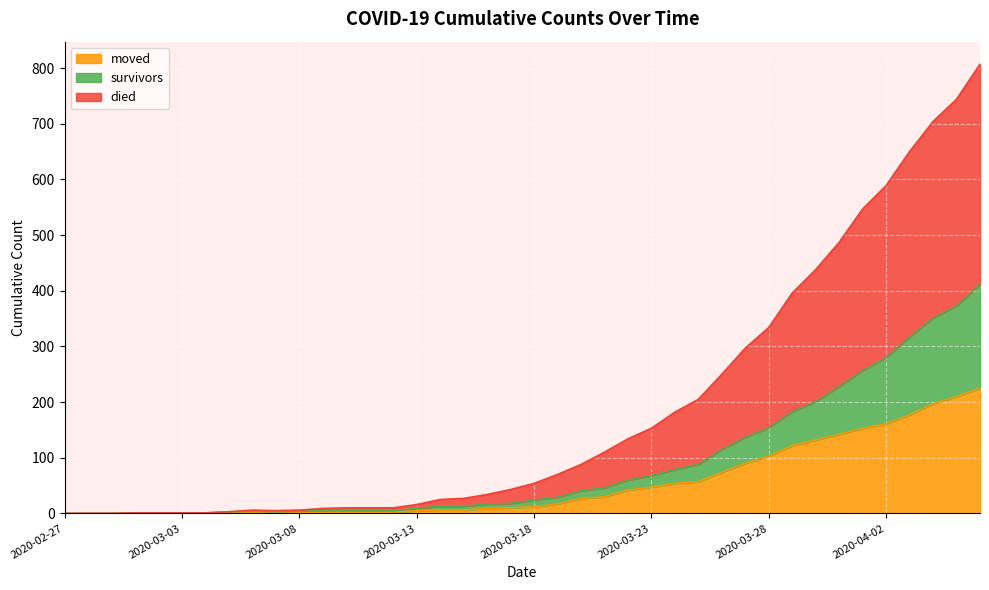

How many interior local peaks does the survivors series have?

1